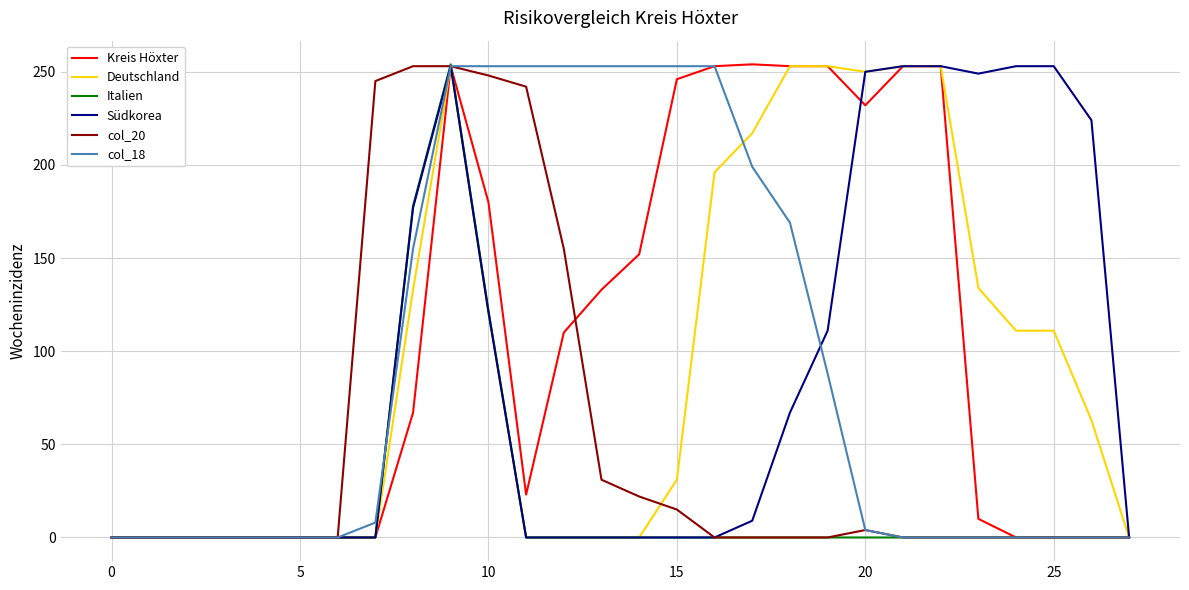

What is the greatest value displayed?

254